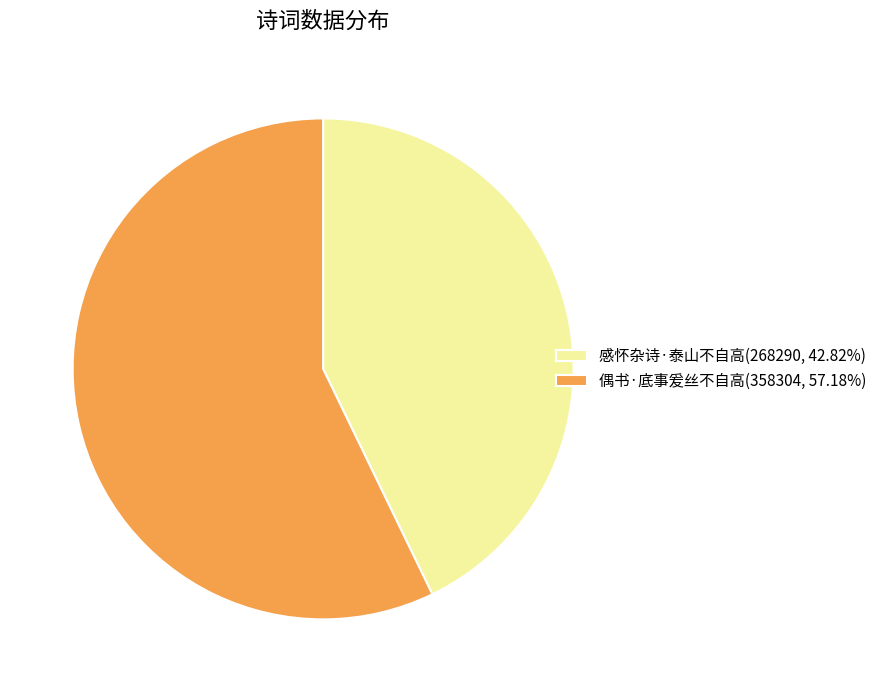

Rank the categories by value from highest to lowest.

偶书·底事爰丝不自高, 感怀杂诗·泰山不自高